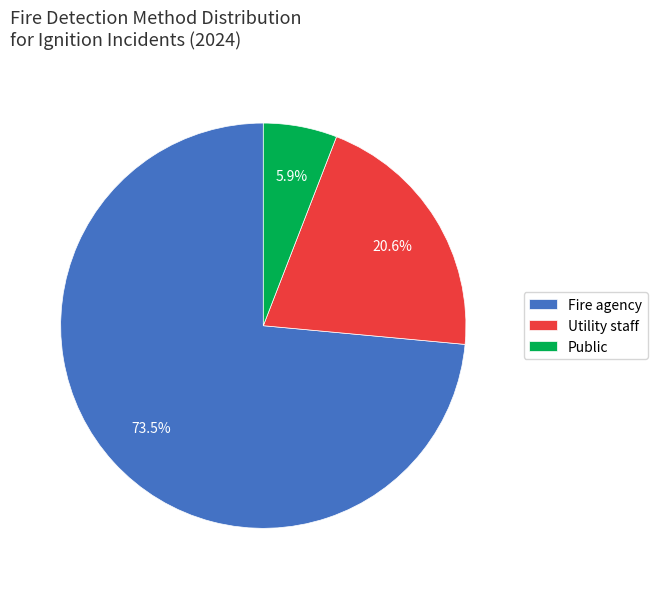

Rank the categories by value from highest to lowest.

Fire agency, Utility staff, Public